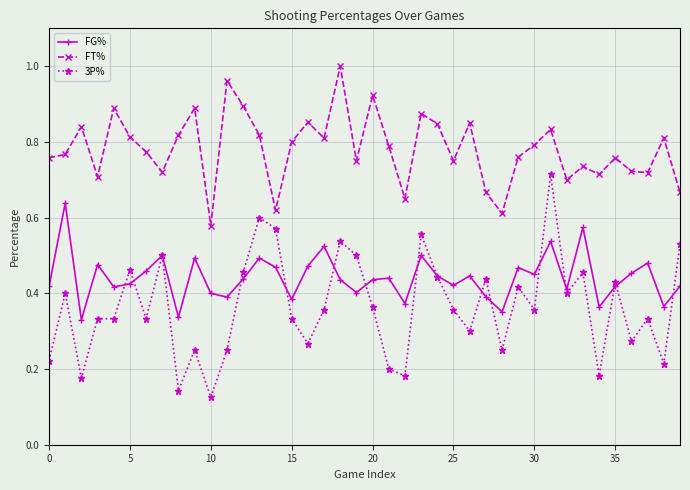

Rank the series by their maximum value, from highest to lowest.

FT%, 3P%, FG%